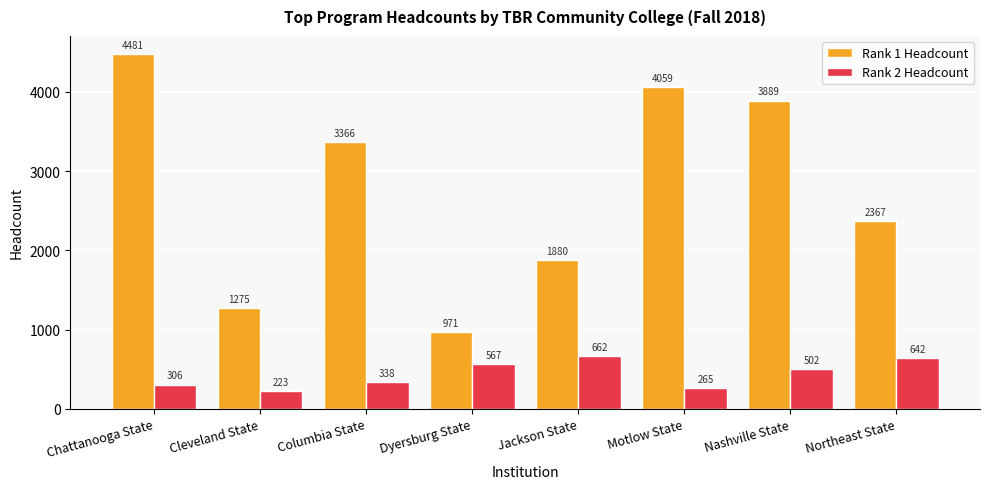

Are the bars horizontal?

No